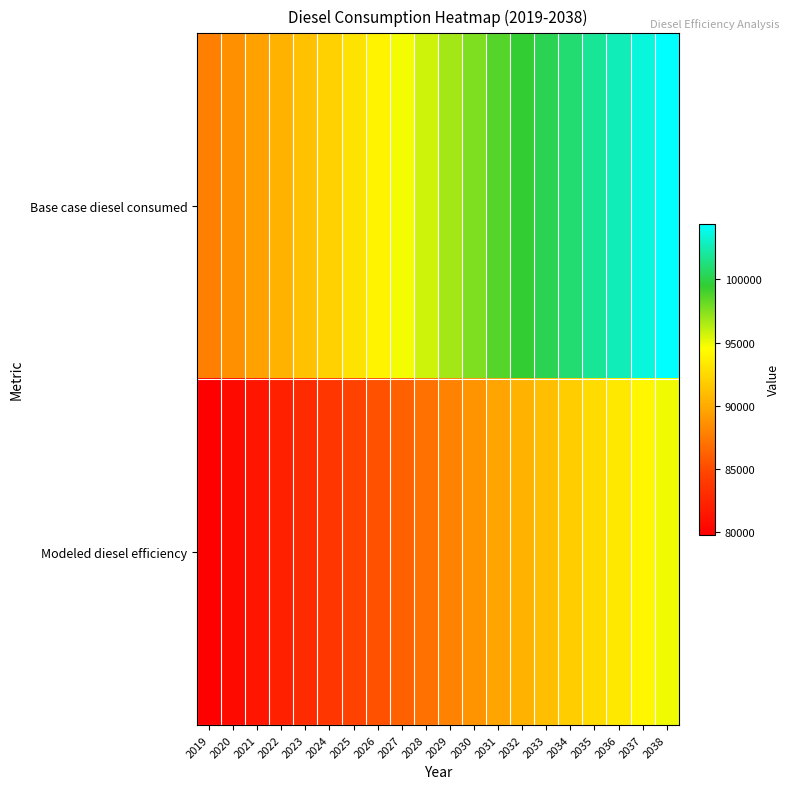

What is the difference between the highest and lowest values at 2035?

9262.6